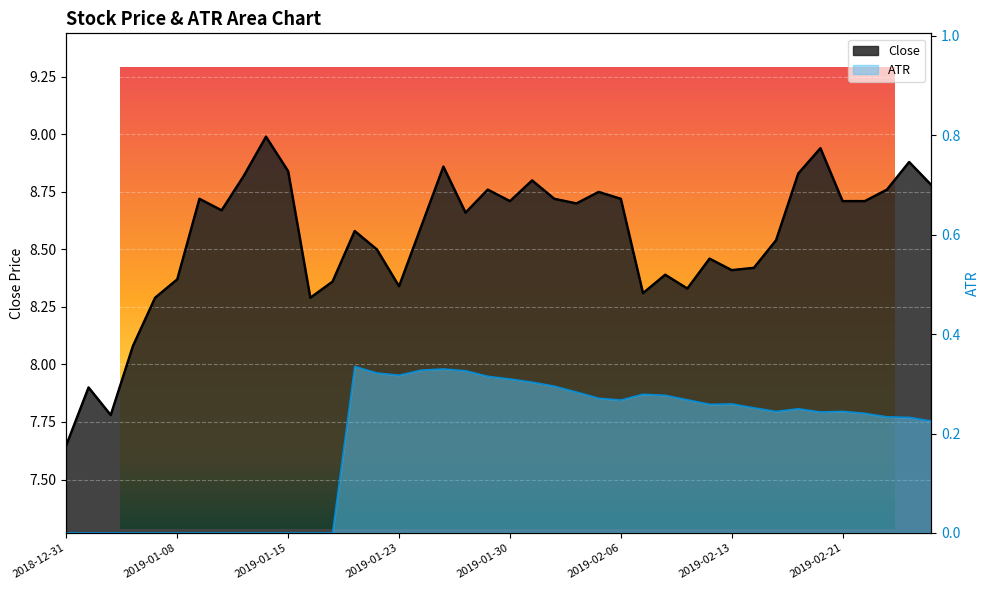

Is the value of ATR at 2019-02-13 greater than the value of Close at 2019-02-01?

No